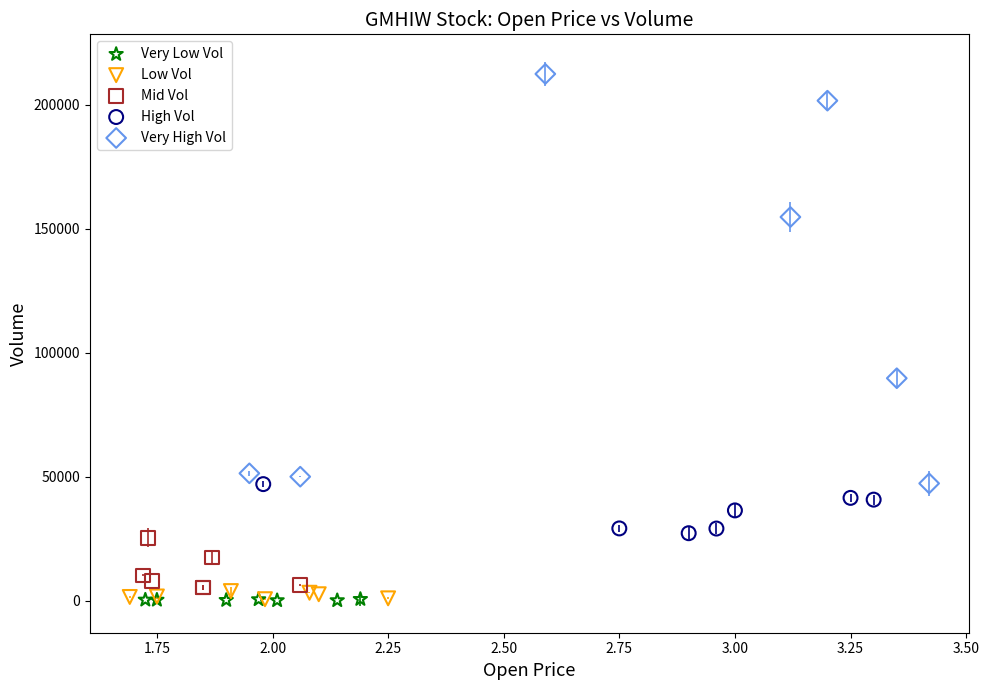

Which series has the largest Y range (max minus min)?

Very High Vol